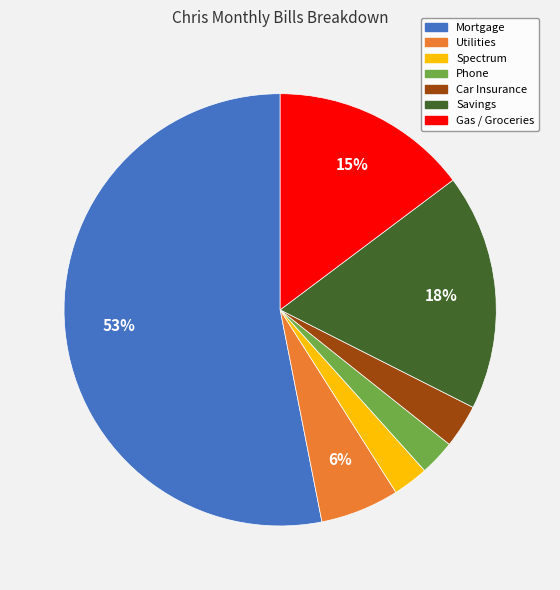

To the nearest percent, what percentage of the pie is Gas / Groceries?

15%